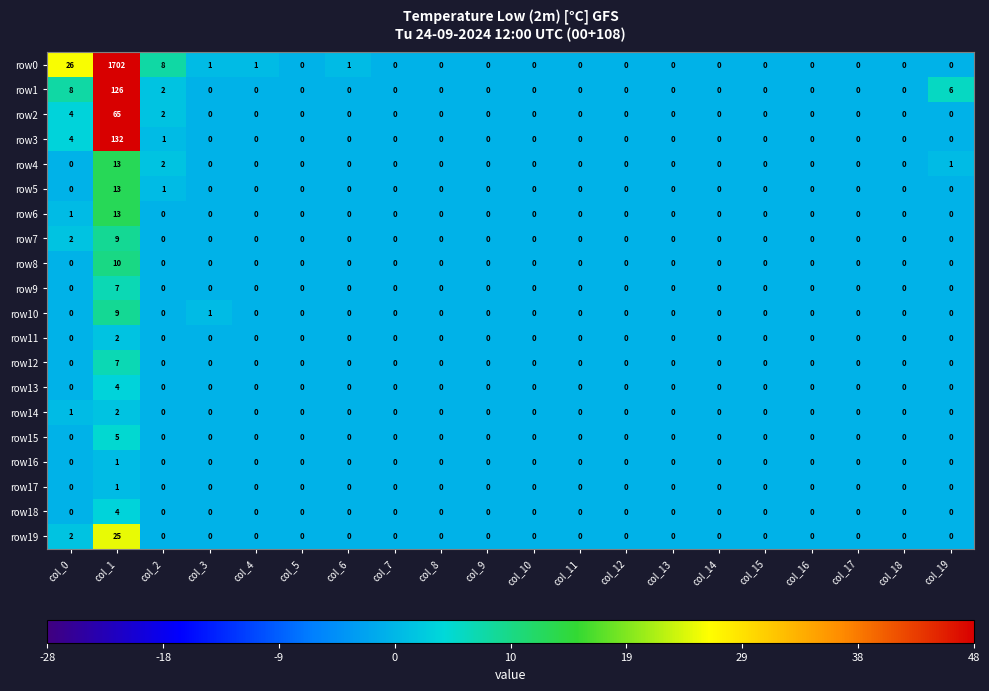

What is the maximum value shown in the chart?

1702